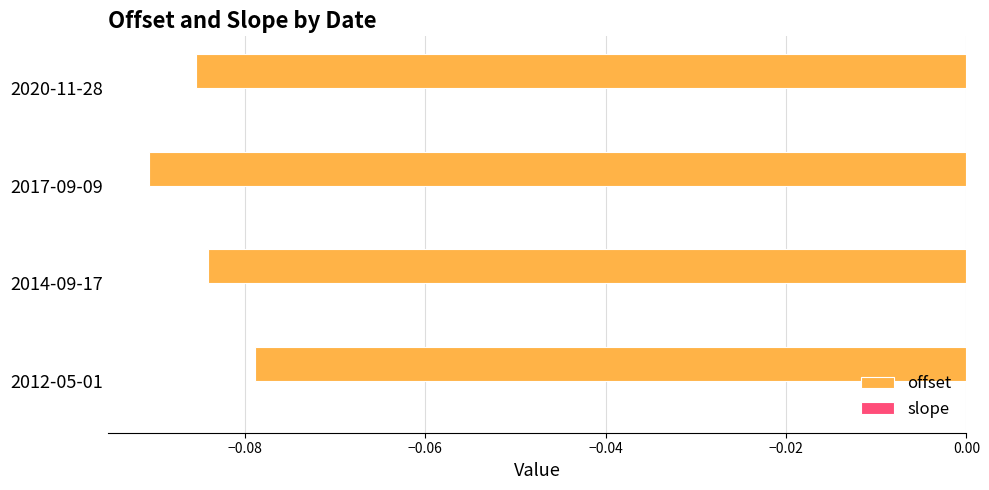

At which category is the sum across all series the highest?

2012-05-01